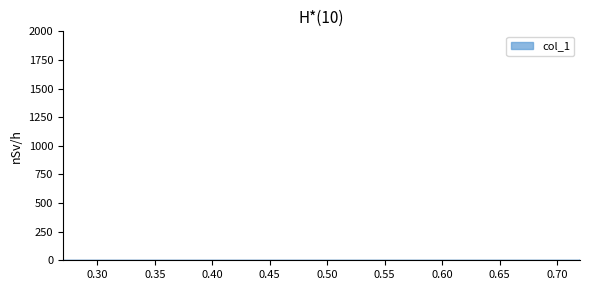

Is it true that the value at 0.27 is 0.6?

True